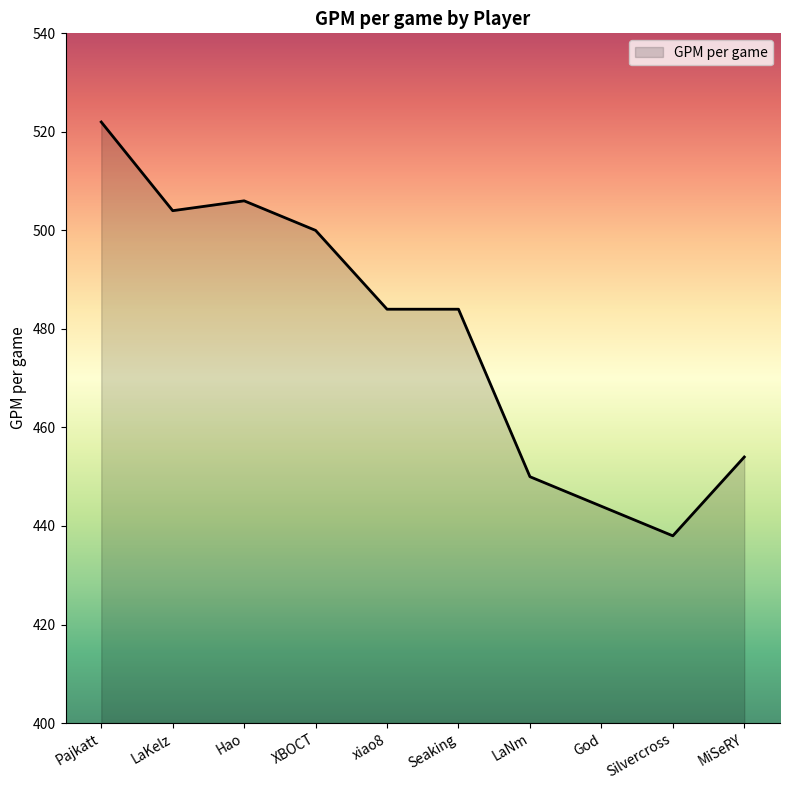

Where is the first local minimum?

LaKelz